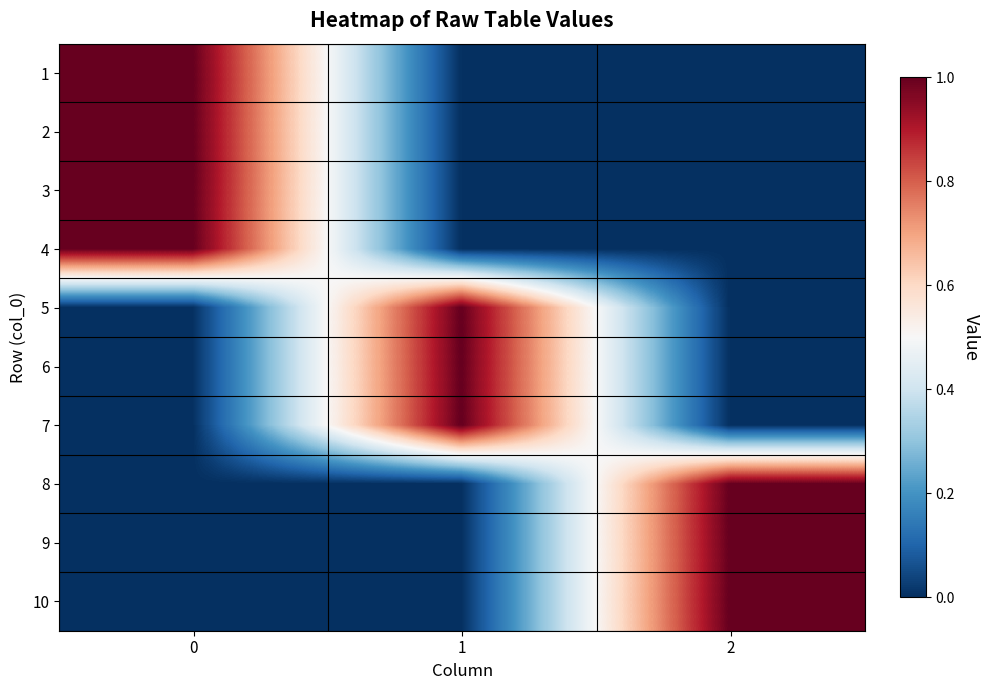

Reading left to right, extract all data points from this chart.

1: 0=1	1=0	2=0
2: 0=1	1=0	2=0
3: 0=1	1=0	2=0
4: 0=1	1=0	2=0
5: 0=0	1=1	2=0
6: 0=0	1=1	2=0
7: 0=0	1=1	2=0
8: 0=0	1=0	2=1
9: 0=0	1=0	2=1
10: 0=0	1=0	2=1